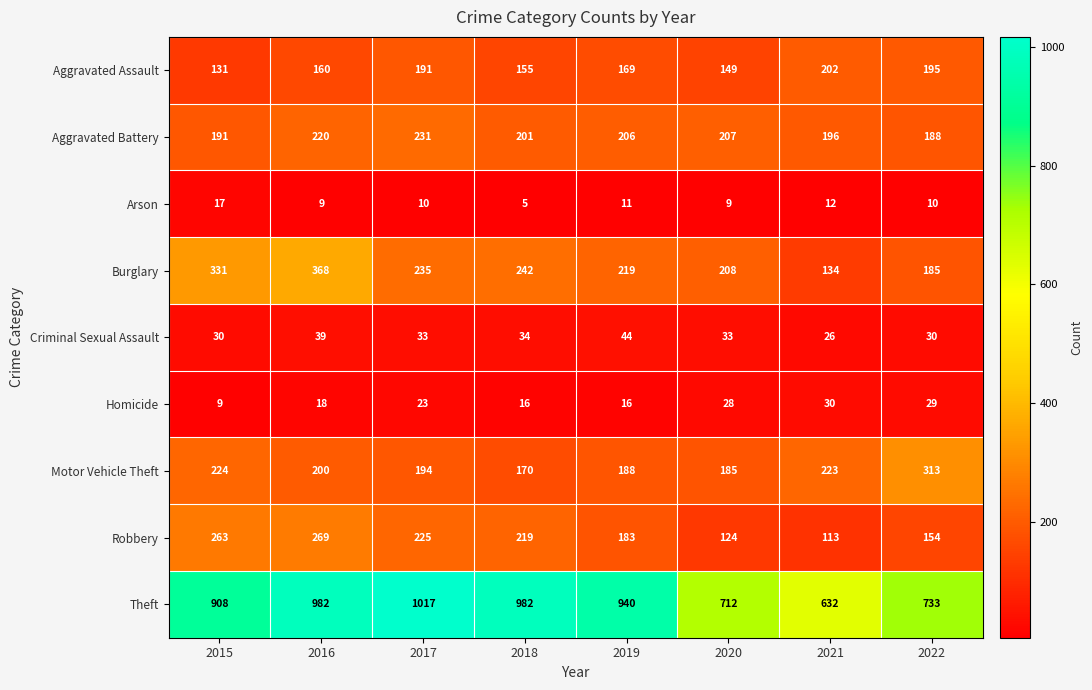

At which category does the chart reach its minimum across all series?

2018